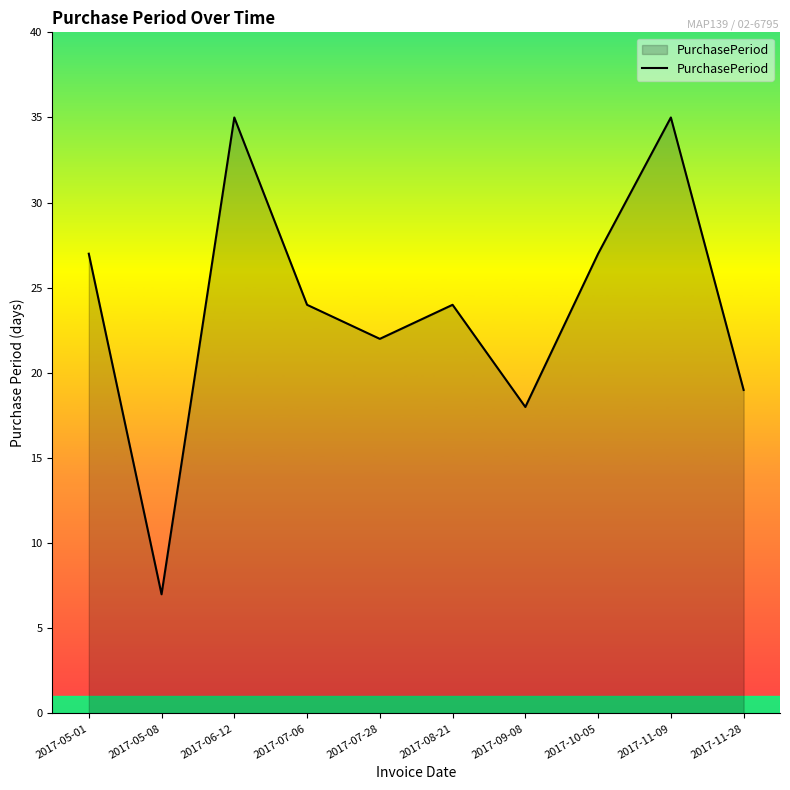

What is the smallest value displayed?

7